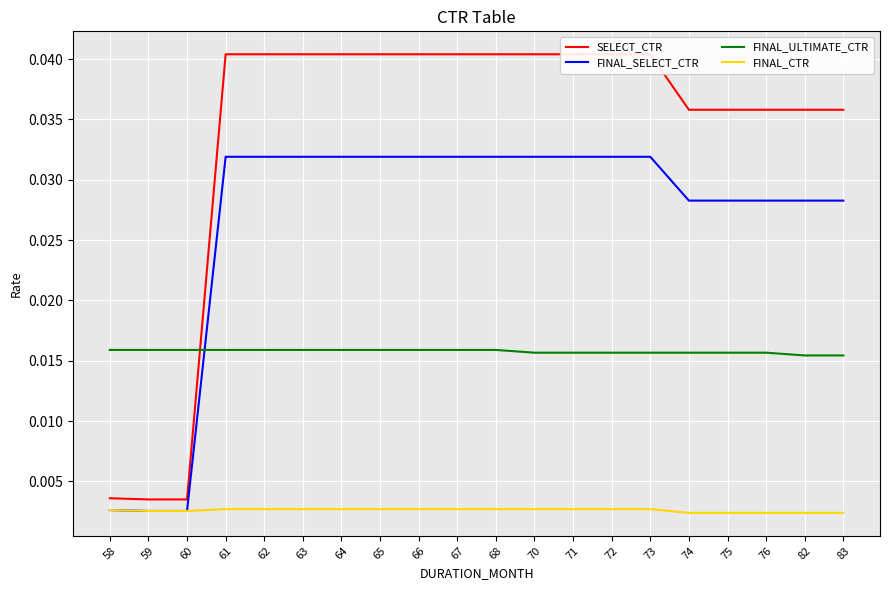

True or false: FINAL_CTR and SELECT_CTR intersect in this chart.

False